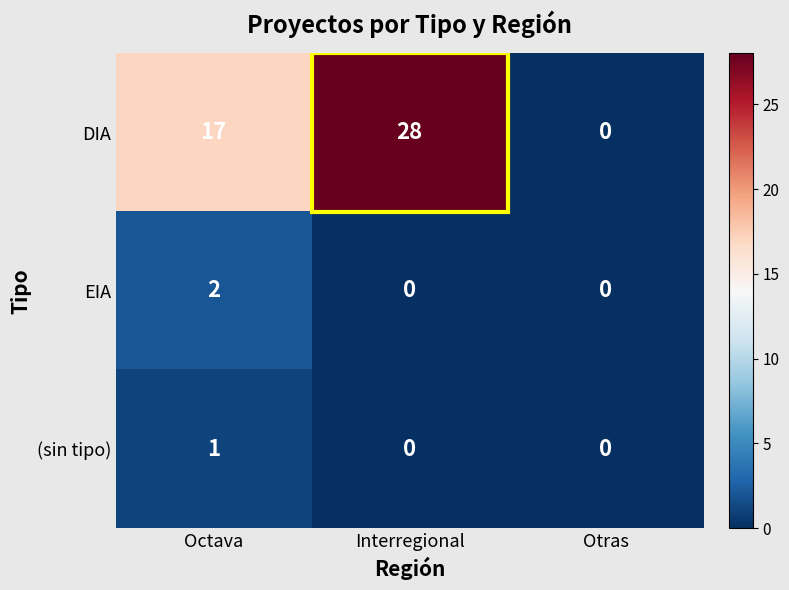

What is the difference between the DIA values at Octava and Interregional?

11